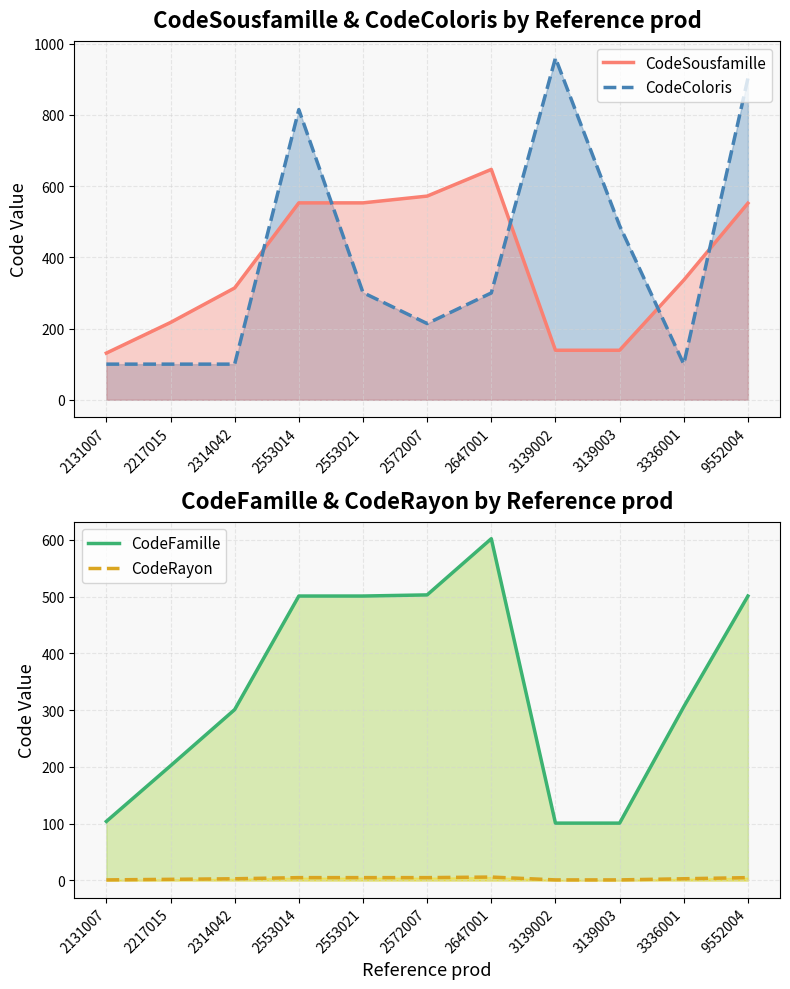

Reading left to right, what are all the values shown in this chart?

CodeSousfamille: 2131007=131	2217015=217	2314042=314	2553014=553	2553021=553	2572007=572	2647001=647	3139002=139	3139003=139	3336001=336	9552004=552
CodeColoris: 2131007=100	2217015=100	2314042=100	2553014=815	2553021=301	2572007=214	2647001=300	3139002=960	3139003=489	3336001=100	9552004=903
CodeFamille: 2131007=104	2217015=202	2314042=301	2553014=501	2553021=501	2572007=503	2647001=602	3139002=101	3139003=101	3336001=306	9552004=501
CodeRayon: 2131007=1	2217015=2	2314042=3	2553014=5	2553021=5	2572007=5	2647001=6	3139002=1	3139003=1	3336001=3	9552004=5